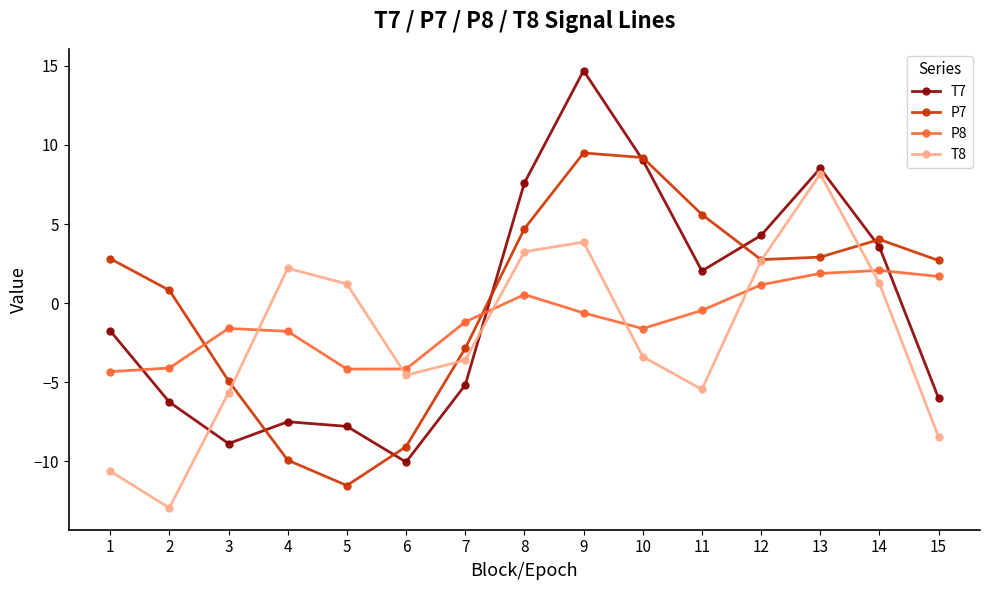

What is the smallest value displayed?

-12.9